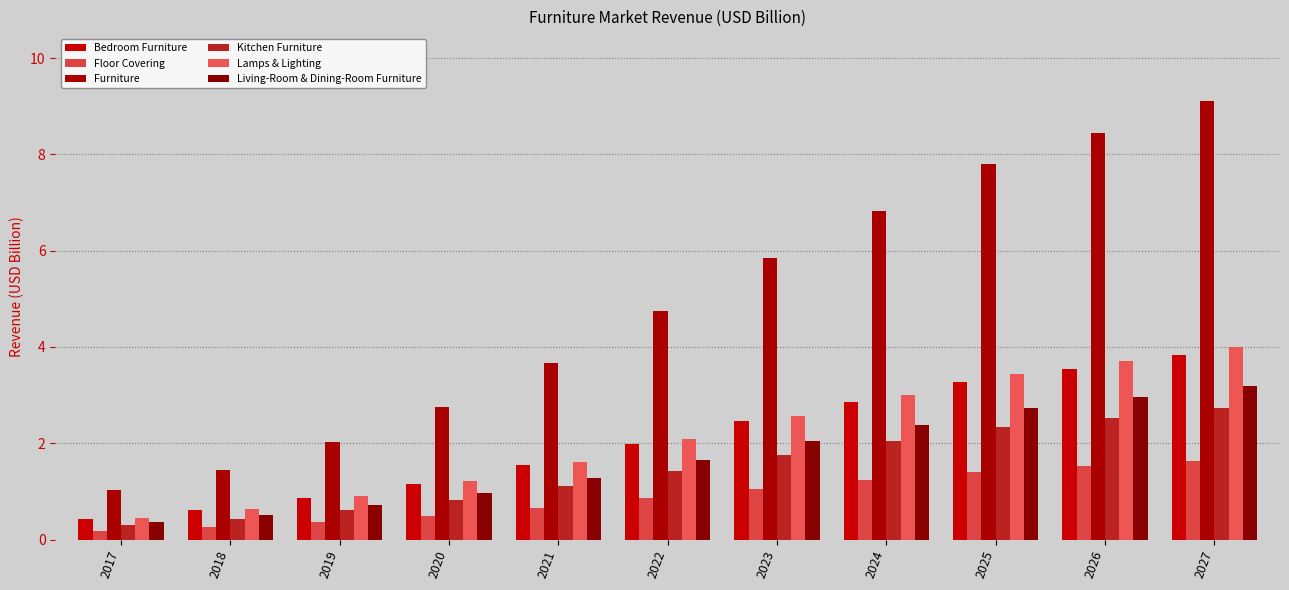

At which label is Floor Covering closest to 0?

2017